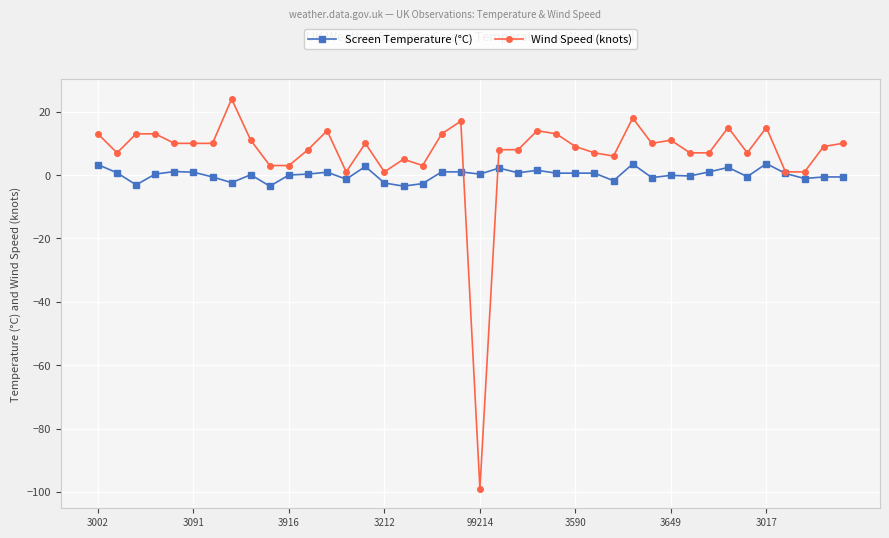

True or false: Wind Speed (knots) has more than 2 points higher than both neighbors.

True